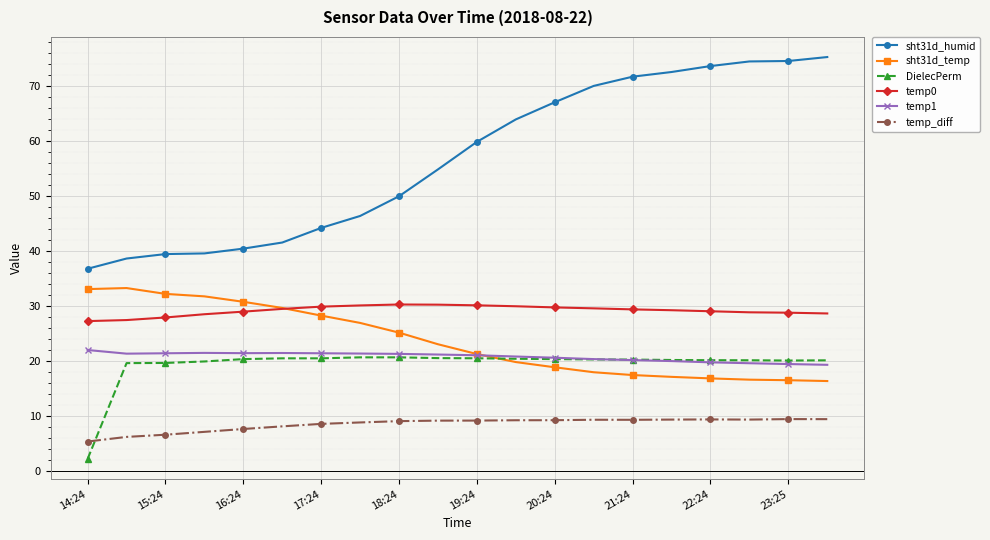

Which series has the widest spread of values?

sht31d_humid